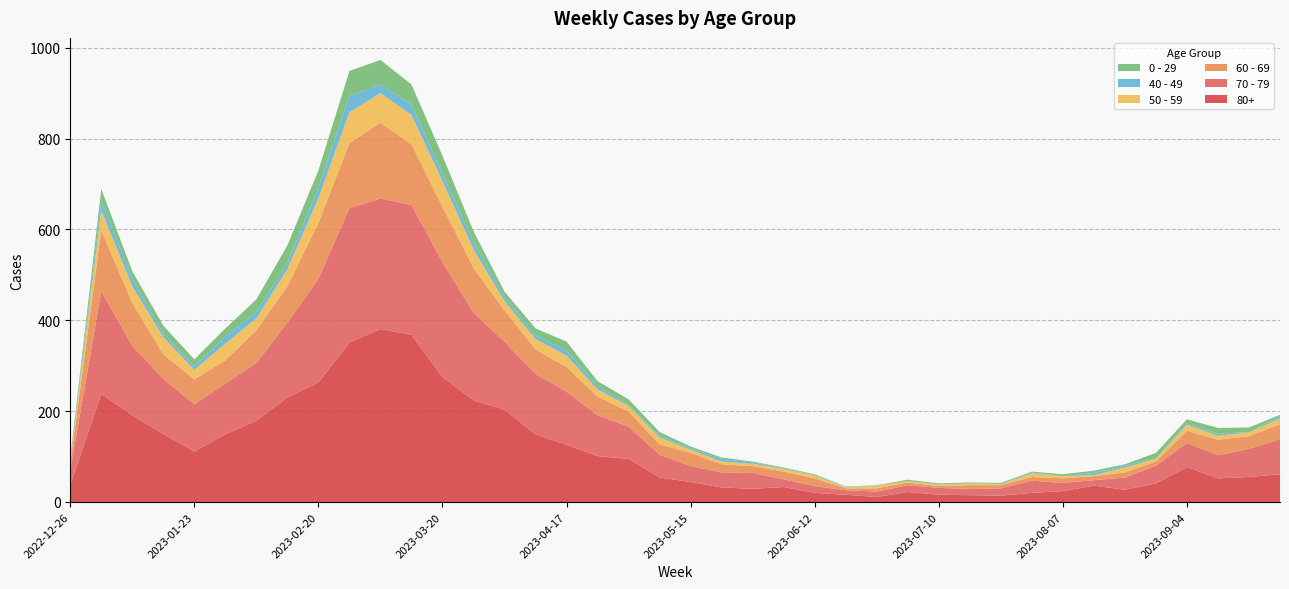

Reading left to right, list all the values displayed in this chart.

70 - 79: 2022-12-26=32	2023-01-02=226	2023-01-09=153	2023-01-16=121	2023-01-23=104	2023-01-30=112	2023-02-06=127	2023-02-13=165	2023-02-20=228	2023-02-27=296	2023-03-06=287	2023-03-13=286	2023-03-20=253	2023-03-27=193	2023-04-03=150	2023-04-10=133	2023-04-17=117	2023-04-24=90	2023-05-01=71	2023-05-08=50	2023-05-15=35	2023-05-22=33	2023-05-29=35	2023-06-05=17	2023-06-12=15	2023-06-19=10	2023-06-26=12	2023-07-03=15	2023-07-10=15	2023-07-17=14	2023-07-24=16	2023-07-31=27	2023-08-07=18	2023-08-14=12	2023-08-21=27	2023-08-28=39	2023-09-04=53	2023-09-11=51	2023-09-18=62	2023-09-25=77
80+: 2022-12-26=38	2023-01-02=238	2023-01-09=191	2023-01-16=150	2023-01-23=111	2023-01-30=149	2023-02-06=179	2023-02-13=230	2023-02-20=263	2023-02-27=351	2023-03-06=381	2023-03-13=368	2023-03-20=275	2023-03-27=224	2023-04-03=203	2023-04-10=149	2023-04-17=126	2023-04-24=101	2023-05-01=95	2023-05-08=54	2023-05-15=44	2023-05-22=32	2023-05-29=29	2023-06-05=33	2023-06-12=20	2023-06-19=16	2023-06-26=11	2023-07-03=22	2023-07-10=16	2023-07-17=15	2023-07-24=14	2023-07-31=20	2023-08-07=24	2023-08-14=36	2023-08-21=27	2023-08-28=41	2023-09-04=77	2023-09-11=52	2023-09-18=55	2023-09-25=61
60 - 69: 2022-12-26=16	2023-01-02=134	2023-01-09=94	2023-01-16=54	2023-01-23=55	2023-01-30=51	2023-02-06=72	2023-02-13=80	2023-02-20=123	2023-02-27=143	2023-03-06=167	2023-03-13=133	2023-03-20=122	2023-03-27=98	2023-04-03=69	2023-04-10=54	2023-04-17=54	2023-04-24=41	2023-05-01=33	2023-05-08=23	2023-05-15=29	2023-05-22=18	2023-05-29=15	2023-06-05=17	2023-06-12=17	2023-06-19=4	2023-06-26=7	2023-07-03=6	2023-07-10=4	2023-07-17=8	2023-07-24=7	2023-07-31=8	2023-08-07=10	2023-08-14=9	2023-08-21=11	2023-08-28=9	2023-09-04=27	2023-09-11=34	2023-09-18=28	2023-09-25=33
50 - 59: 2022-12-26=5	2023-01-02=44	2023-01-09=37	2023-01-16=38	2023-01-23=21	2023-01-30=37	2023-02-06=26	2023-02-13=38	2023-02-20=55	2023-02-27=68	2023-03-06=65	2023-03-13=65	2023-03-20=56	2023-03-27=41	2023-04-03=20	2023-04-10=23	2023-04-17=25	2023-04-24=16	2023-05-01=12	2023-05-08=15	2023-05-15=7	2023-05-22=6	2023-05-29=5	2023-06-05=6	2023-06-12=6	2023-06-19=2	2023-06-26=6	2023-07-03=3	2023-07-10=3	2023-07-17=4	2023-07-24=2	2023-07-31=8	2023-08-07=5	2023-08-14=2	2023-08-21=11	2023-08-28=6	2023-09-04=13	2023-09-11=9	2023-09-18=8	2023-09-25=13
0 - 29: 2022-12-26=4	2023-01-02=26	2023-01-09=17	2023-01-16=17	2023-01-23=15	2023-01-30=18	2023-02-06=28	2023-02-13=39	2023-02-20=38	2023-02-27=55	2023-03-06=54	2023-03-13=44	2023-03-20=40	2023-03-27=24	2023-04-03=13	2023-04-10=15	2023-04-17=20	2023-04-24=11	2023-05-01=13	2023-05-08=8	2023-05-15=4	2023-05-22=3	2023-05-29=2	2023-06-05=1	2023-06-12=2	2023-06-19=1	2023-06-26=1	2023-07-03=3	2023-07-10=2	2023-07-17=2	2023-07-24=2	2023-07-31=2	2023-08-07=4	2023-08-14=5	2023-08-21=3	2023-08-28=12	2023-09-04=9	2023-09-11=13	2023-09-18=10	2023-09-25=3
40 - 49: 2022-12-26=4	2023-01-02=21	2023-01-09=16	2023-01-16=8	2023-01-23=8	2023-01-30=15	2023-02-06=14	2023-02-13=13	2023-02-20=23	2023-02-27=36	2023-03-06=19	2023-03-13=23	2023-03-20=16	2023-03-27=16	2023-04-03=8	2023-04-10=8	2023-04-17=11	2023-04-24=7	2023-05-01=2	2023-05-08=4	2023-05-15=3	2023-05-22=6	2023-05-29=3	2023-06-05=2	2023-06-12=1	2023-06-19=1	2023-06-26=0	2023-07-03=0	2023-07-10=1	2023-07-17=0	2023-07-24=1	2023-07-31=2	2023-08-07=0	2023-08-14=5	2023-08-21=4	2023-08-28=1	2023-09-04=3	2023-09-11=4	2023-09-18=1	2023-09-25=5